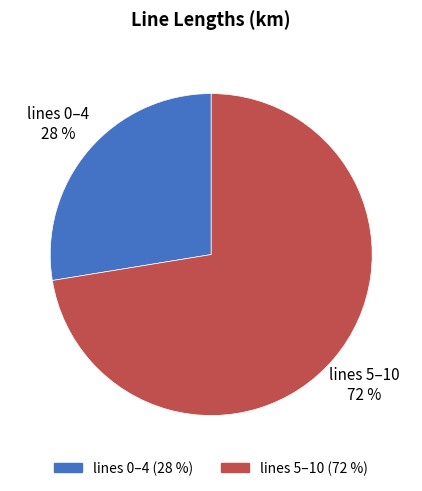

To the nearest percent, what is the average slice percentage?

50%